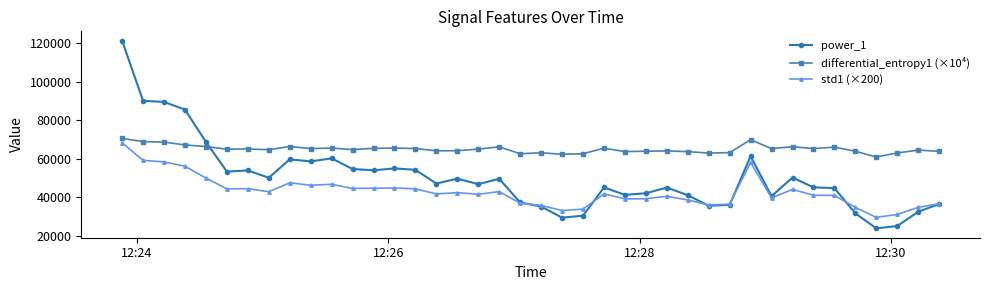

True or false: power_1 has more than 2 points higher than both neighbors.

True